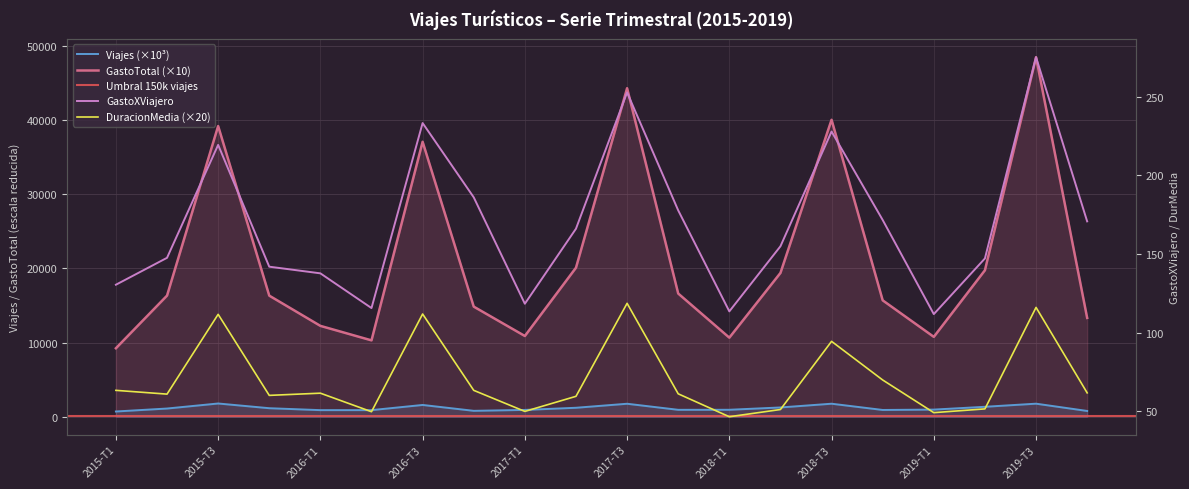

True or false: GastoXViajero has more than 2 interior local peaks.

True